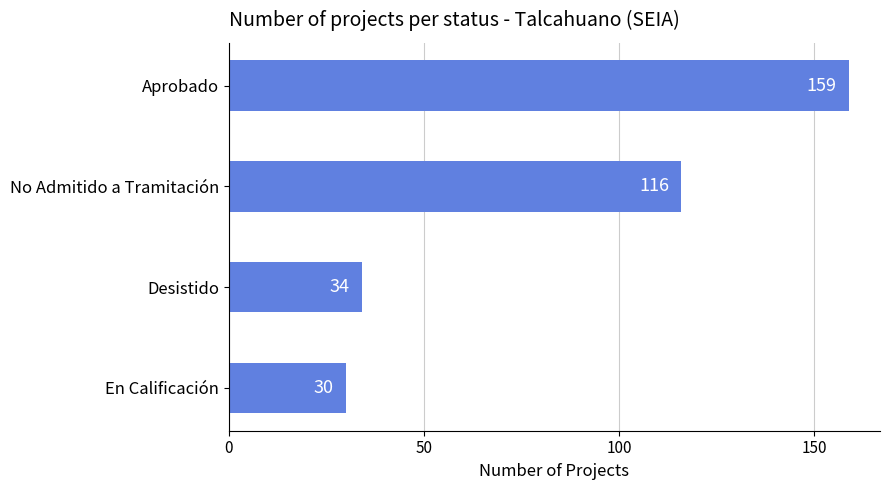

Which label corresponds to the largest value in the chart?

Aprobado